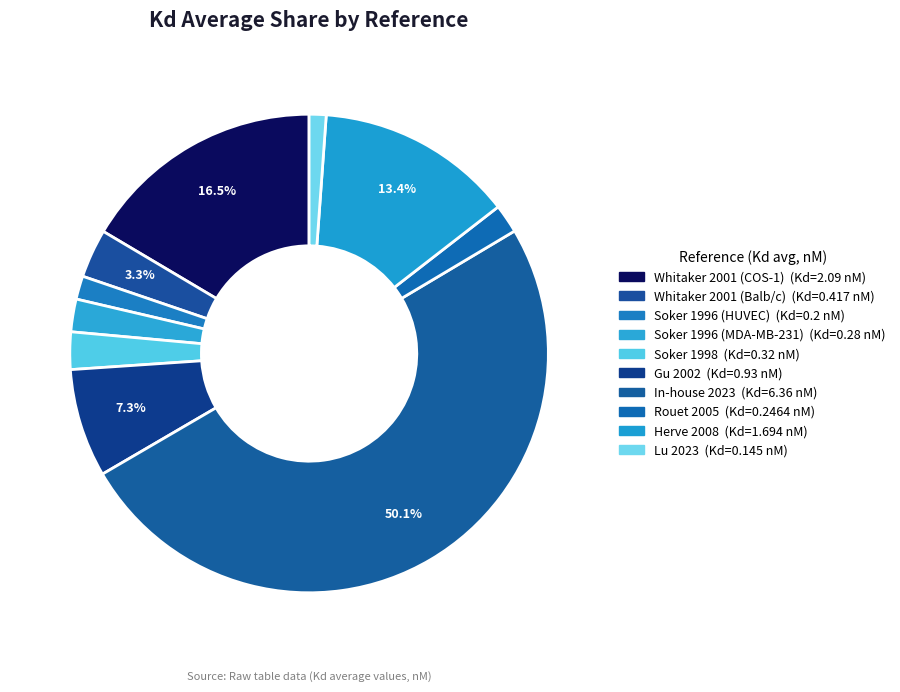

Rank the categories by value from lowest to highest.

Lu et al., 2023, Soker et al., 1996 (HUVEC), Rouet et al., 2005, Soker et al., 1996 (MDA-MB-231), Soker et al., 1998, Whitaker et al., 2001 (Balb/c cell), Gu et al., 2002, Herve et al., 2008, Whitaker et al., 2001 (COS-1 cell), In-house data, 2023